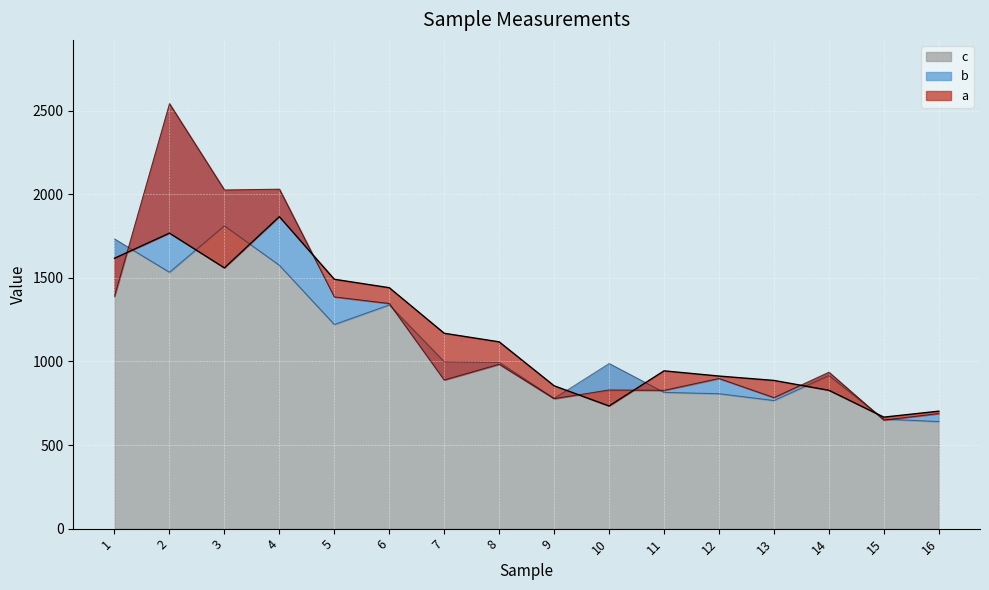

Is the value of c_line at 9 greater than the value of a_line at 2?

No